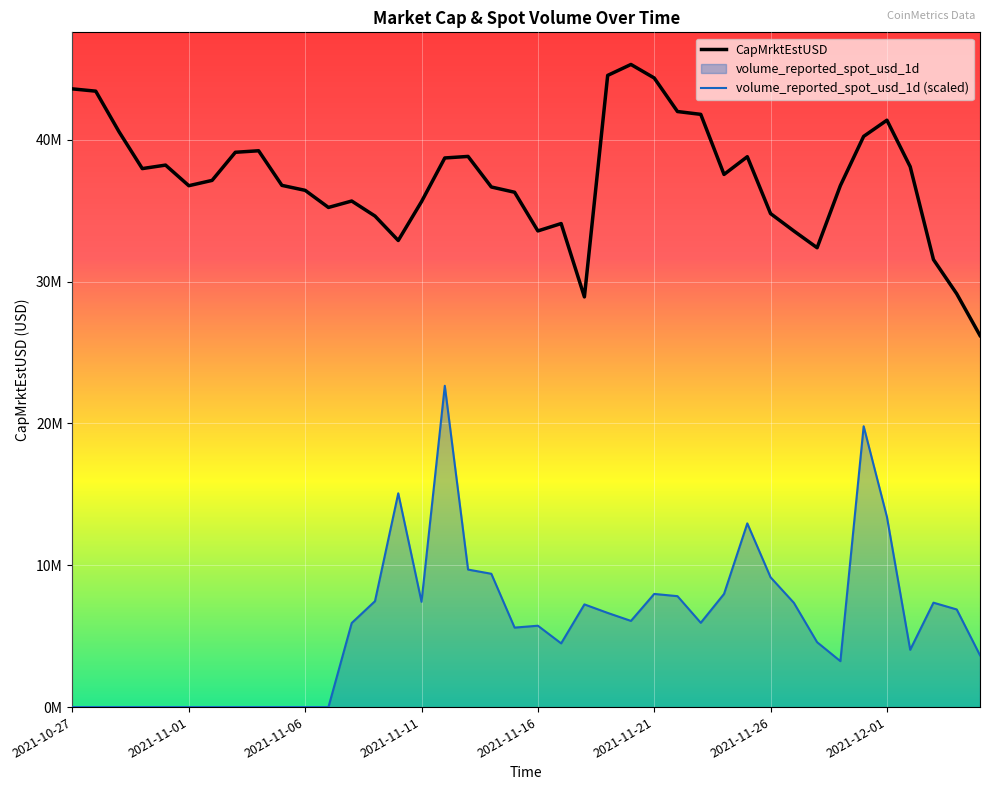

Does the chart display data point markers on the line(s)?

No